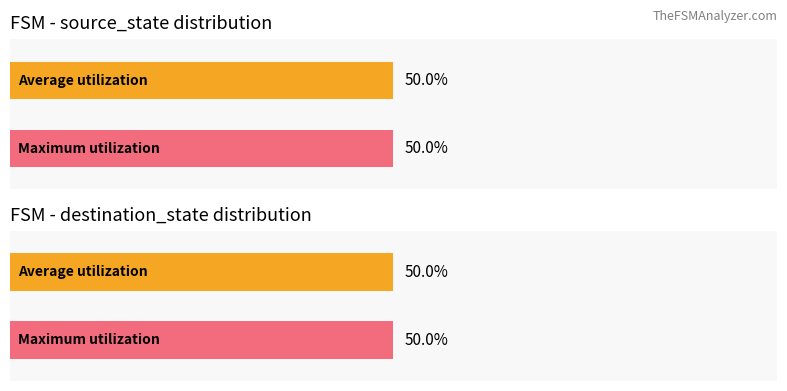

Is the value of Average utilization at source_state (avg) greater than the value of Maximum utilization at source_state (avg)?

No